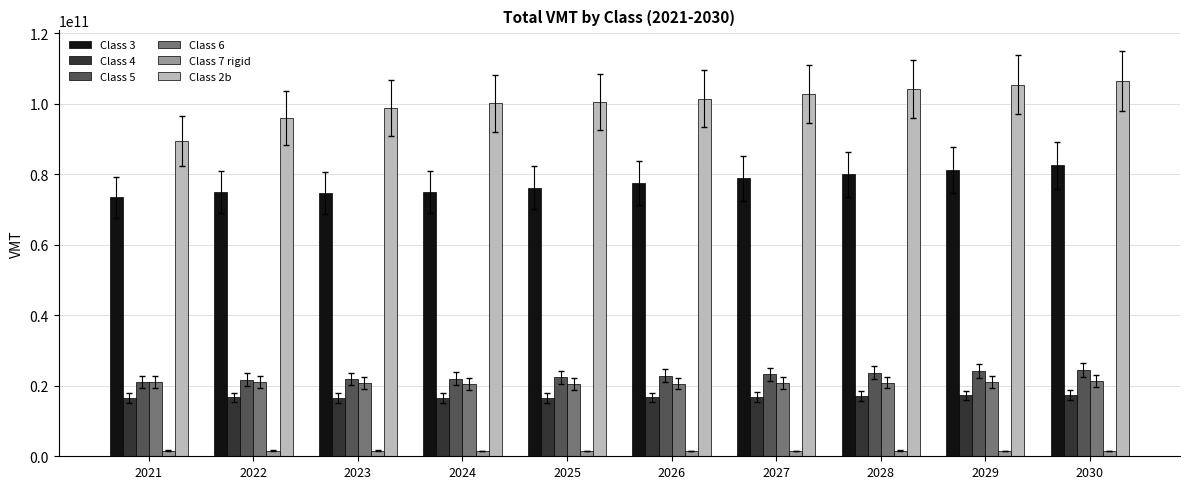

What is the difference between the Class 7 rigid values at 2028 and 2022?

50863169